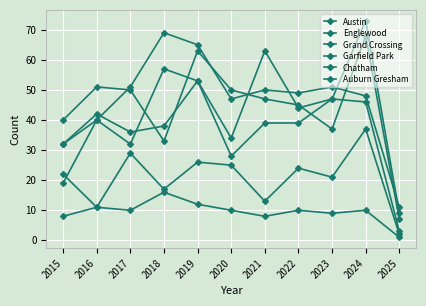

Which has a higher value, 2022 or 2021?

2021